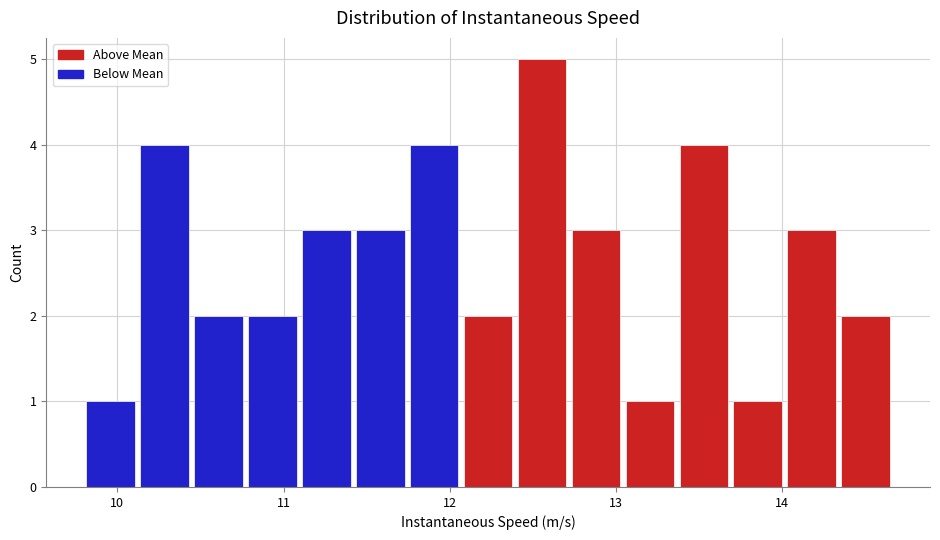

Around what value on the x-axis is the tallest bar? Give the approximate position of its centre, as read against the axis.

12.6